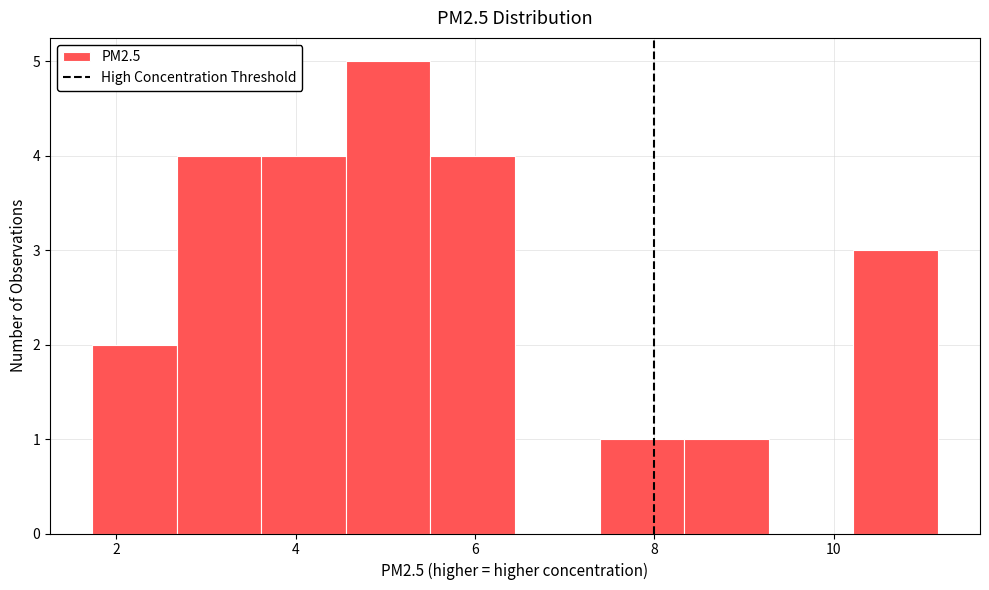

What is the height of the bar covering 4.6 to 5.6 on the x-axis? Neither the bar edges nor the heights are printed on the chart, so give them approximately, as read against the axes.

5